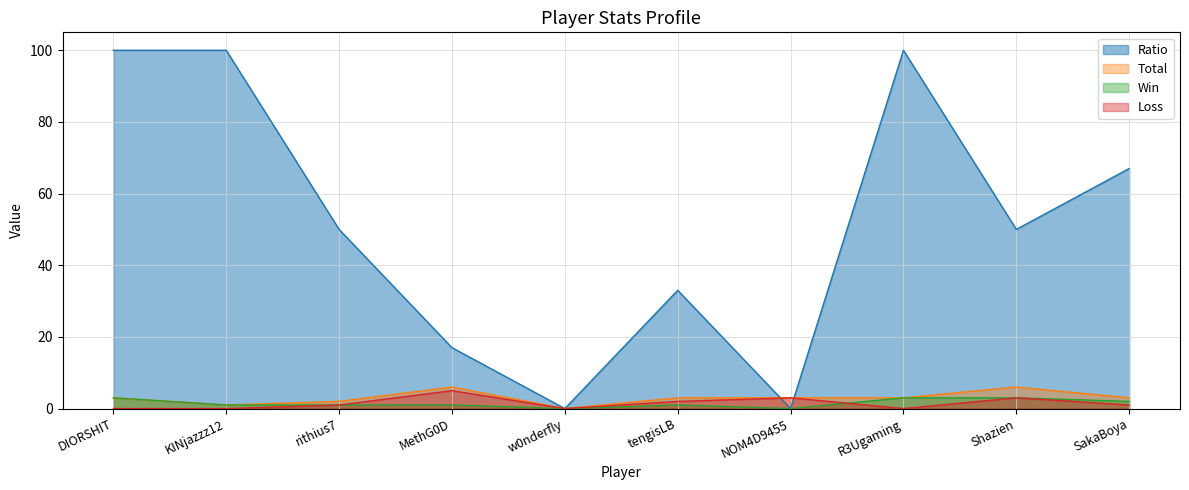

Does the chart have visible grid lines?

Yes